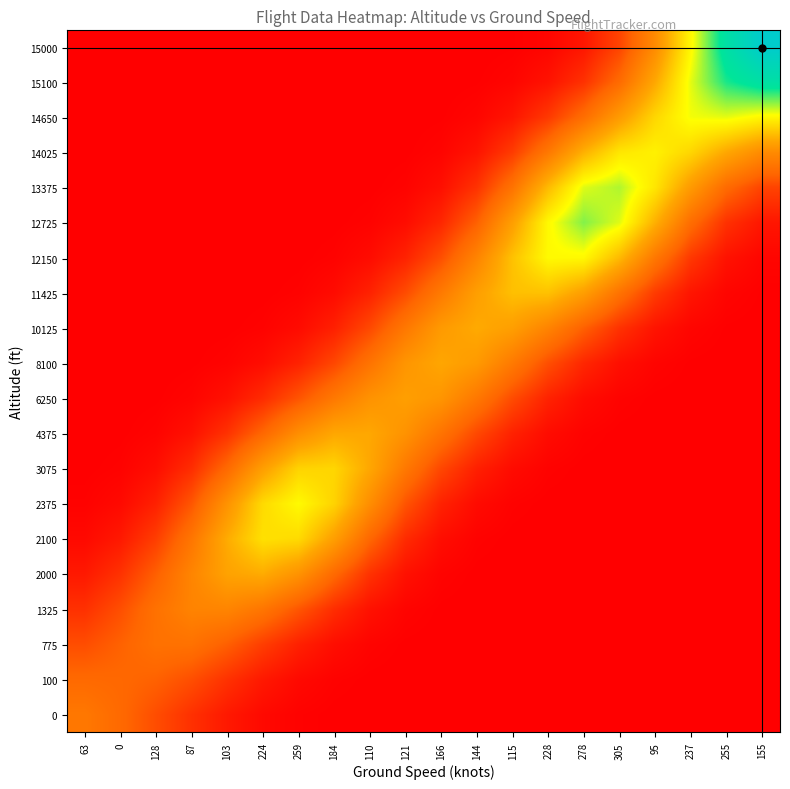

How many series are shown in this chart?

20